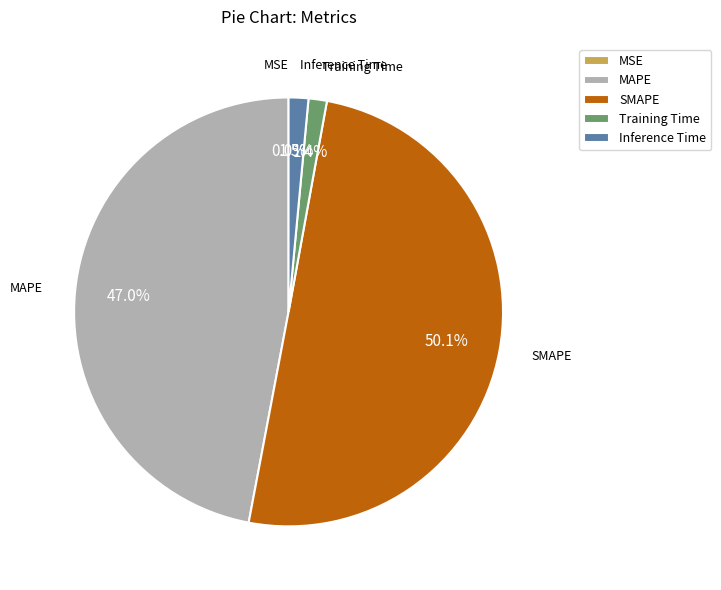

Which has a higher value, MAPE or Training Time?

MAPE